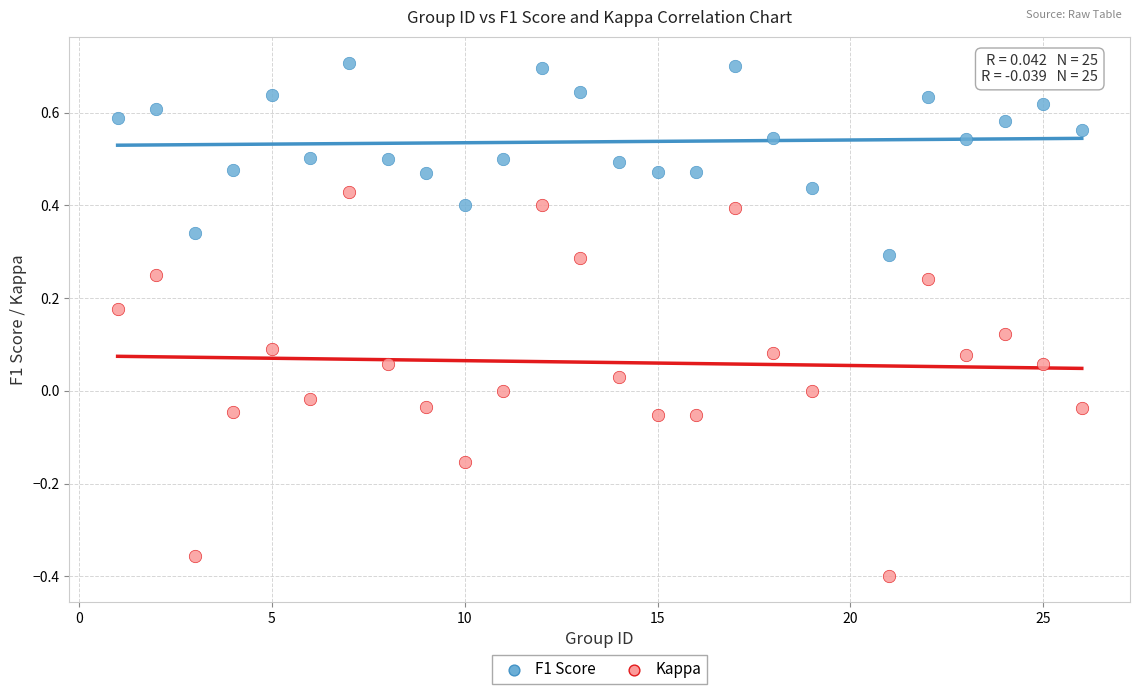

Which series contains the lowest Y value?

Kappa